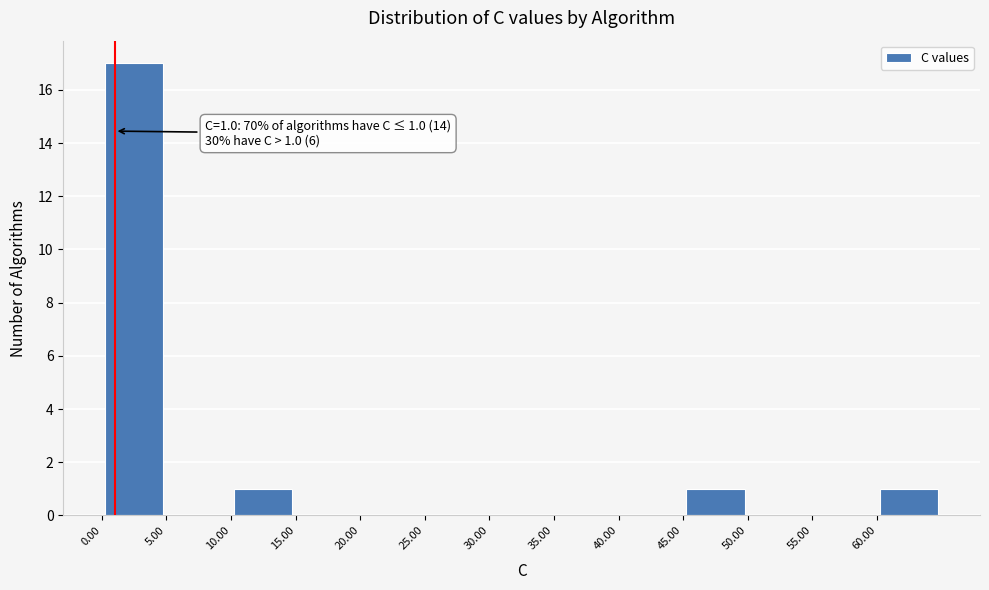

Over which range of the x-axis is the bar tallest?

0 to 5